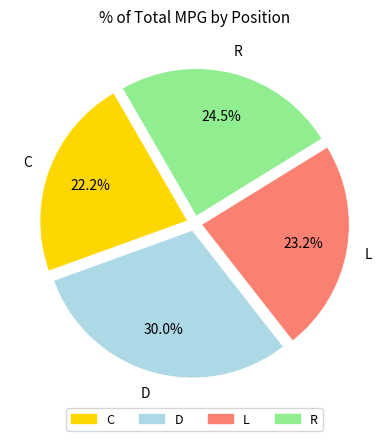

To the nearest percent, what percentage of the pie is L?

23%